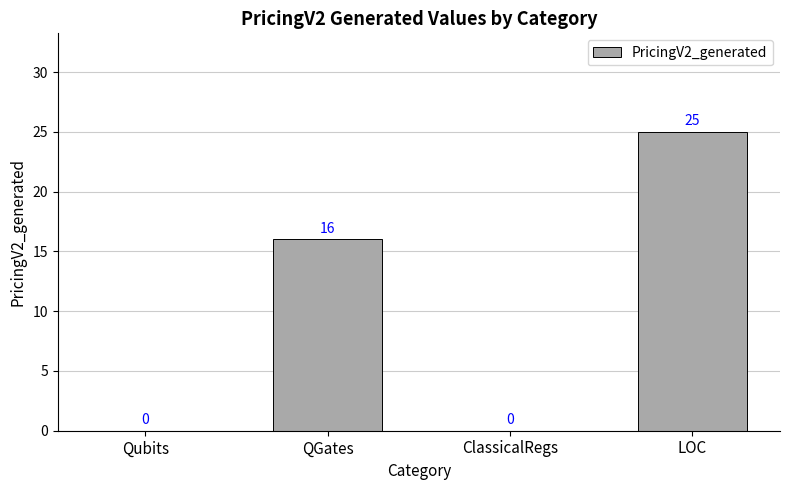

True or false: the data shows 29 at QGates.

False